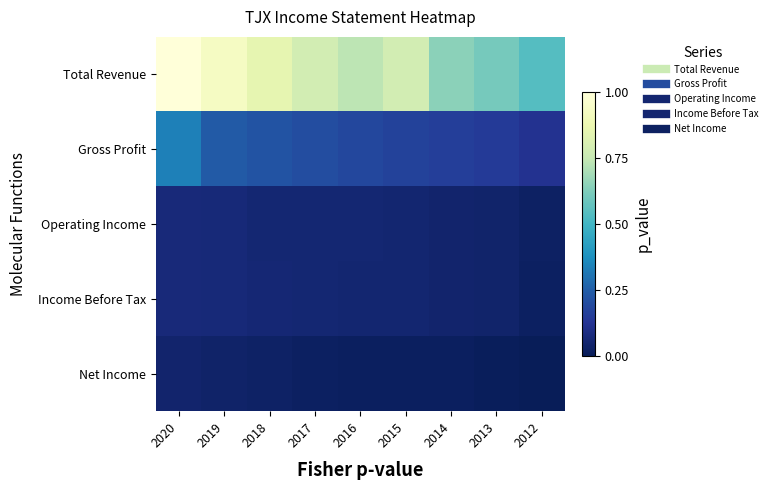

At which category does the chart reach its minimum across all series?

2012